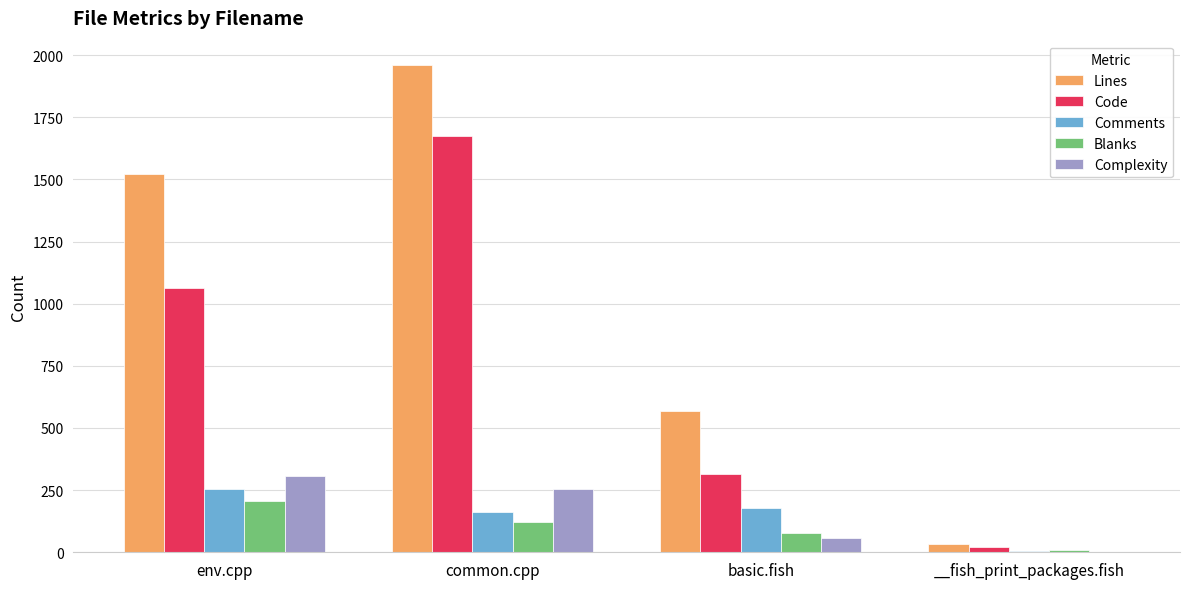

Are the bars grouped side by side (vs. stacked)?

Yes